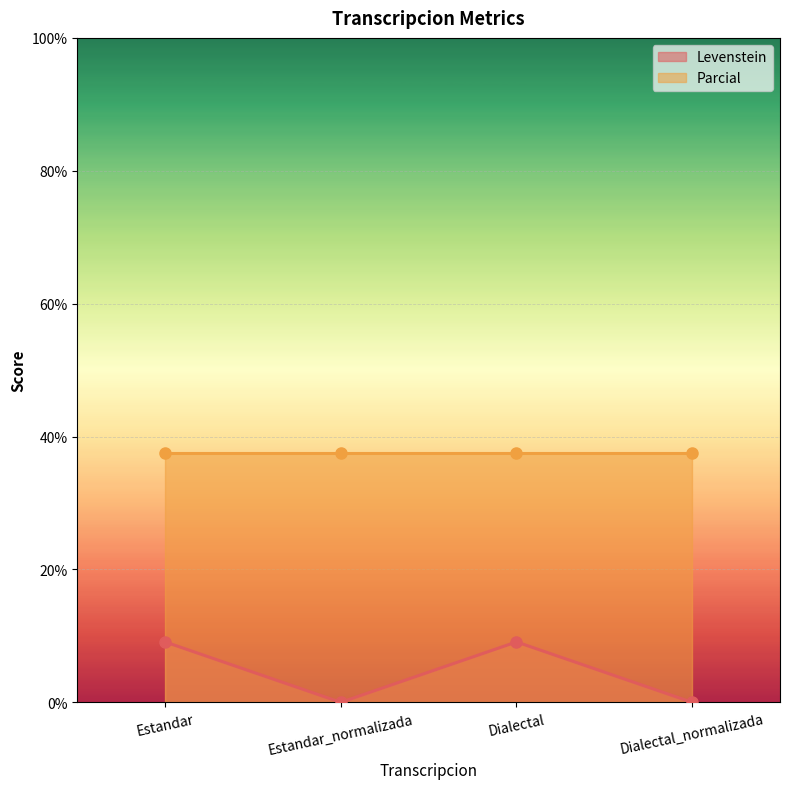

True or false: Levenstein has a value of 14.6 at Dialectal.

False